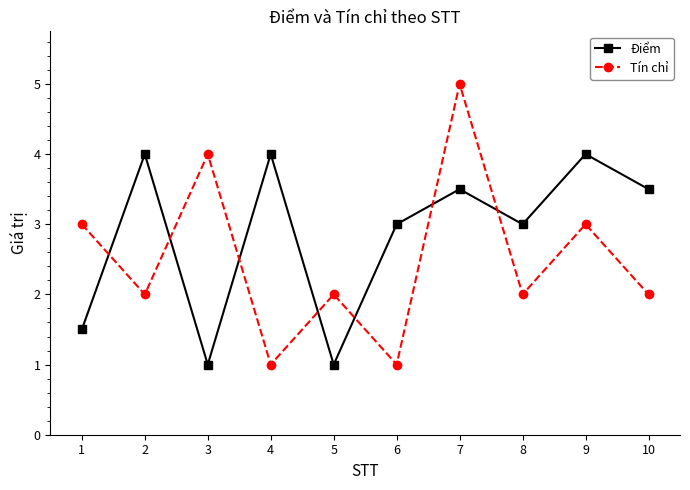

Reading right to left, list all the values displayed in this chart.

Điểm: 10=3.5	9=4.0	8=3.0	7=3.5	6=3.0	5=1.0	4=4.0	3=1.0	2=4.0	1=1.5
Tín chỉ: 10=2.0	9=3.0	8=2.0	7=5.0	6=1.0	5=2.0	4=1.0	3=4.0	2=2.0	1=3.0